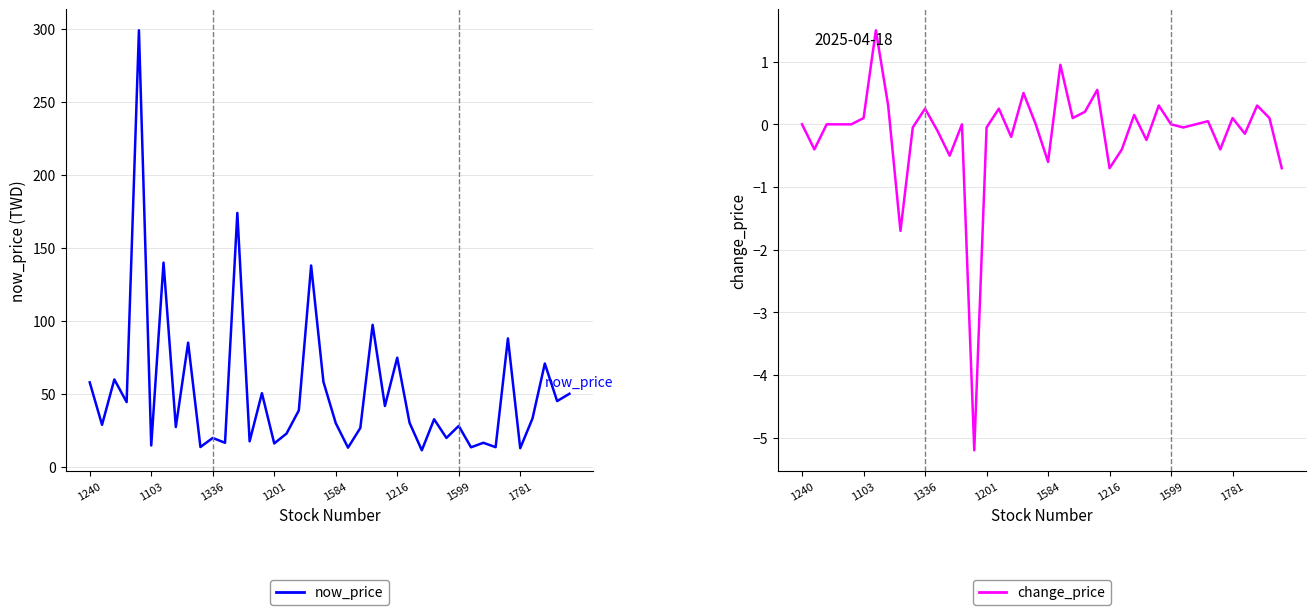

What position from the right is 1599?

10